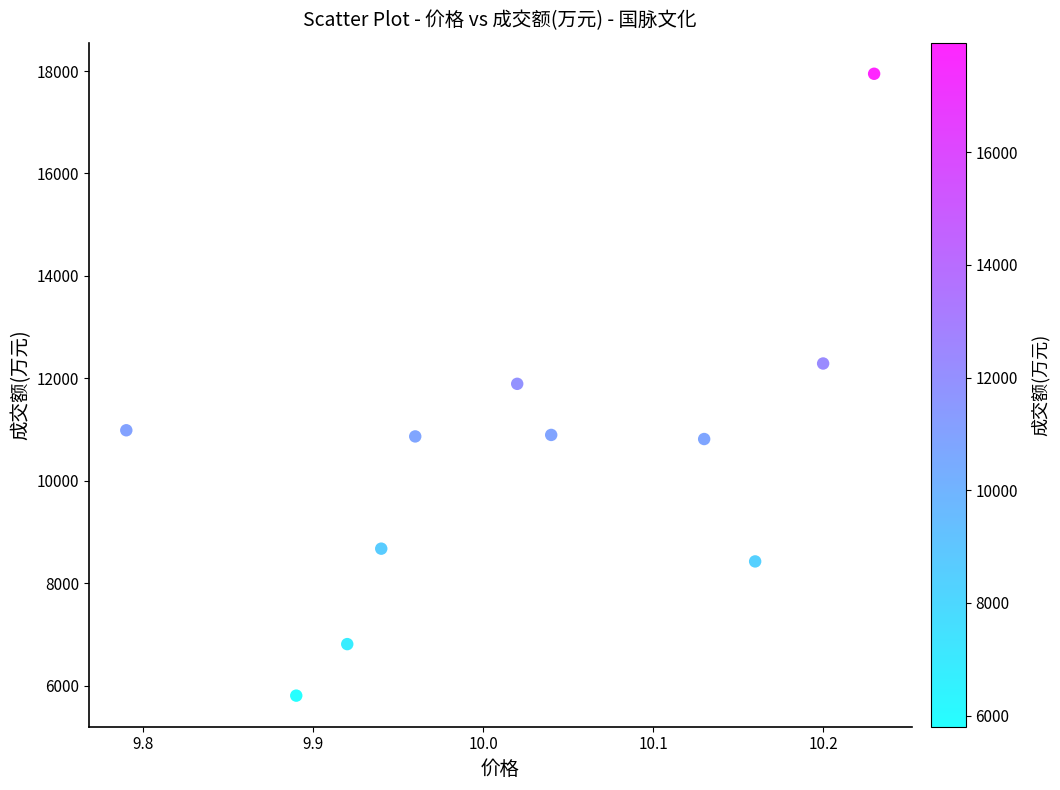

What is the average Y value?

10490